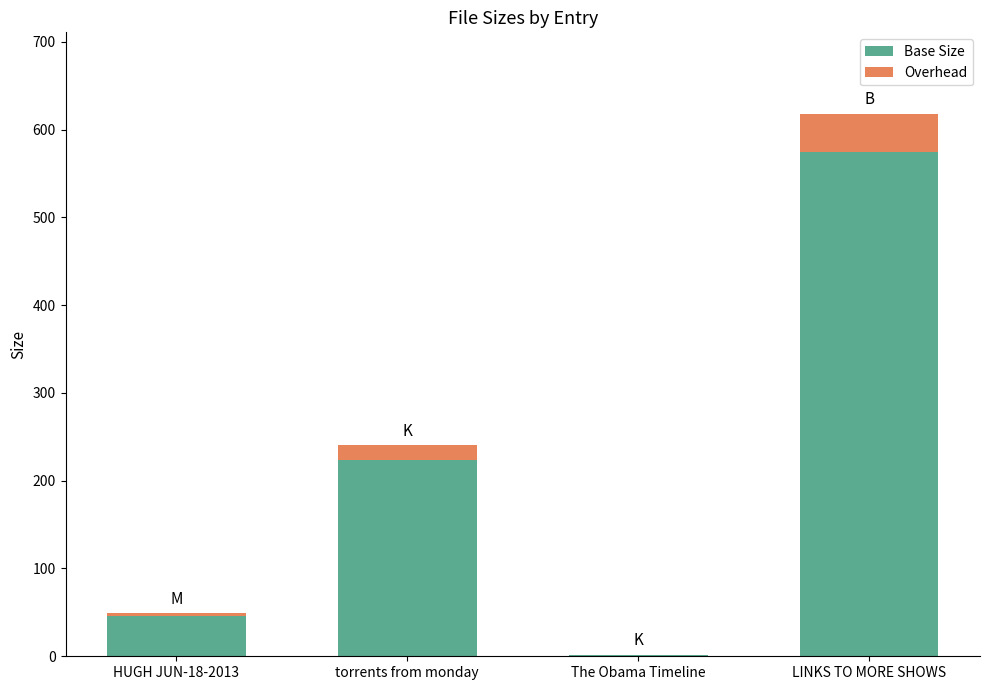

At which category is the sum across all series the highest?

LINKS TO MORE SHOWS